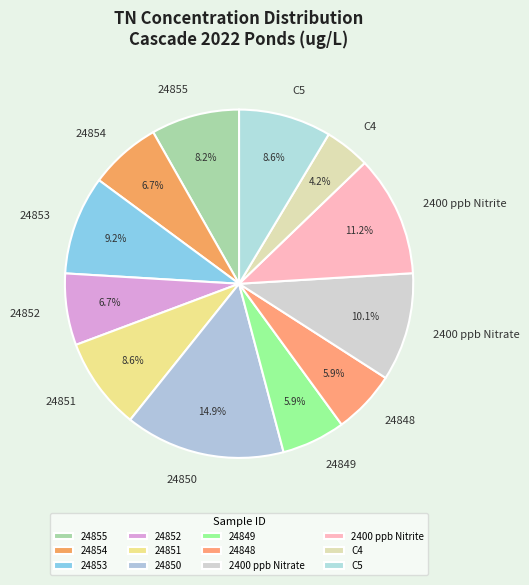

Between 24853 and 2400 ppb Nitrite, which is larger?

2400 ppb Nitrite